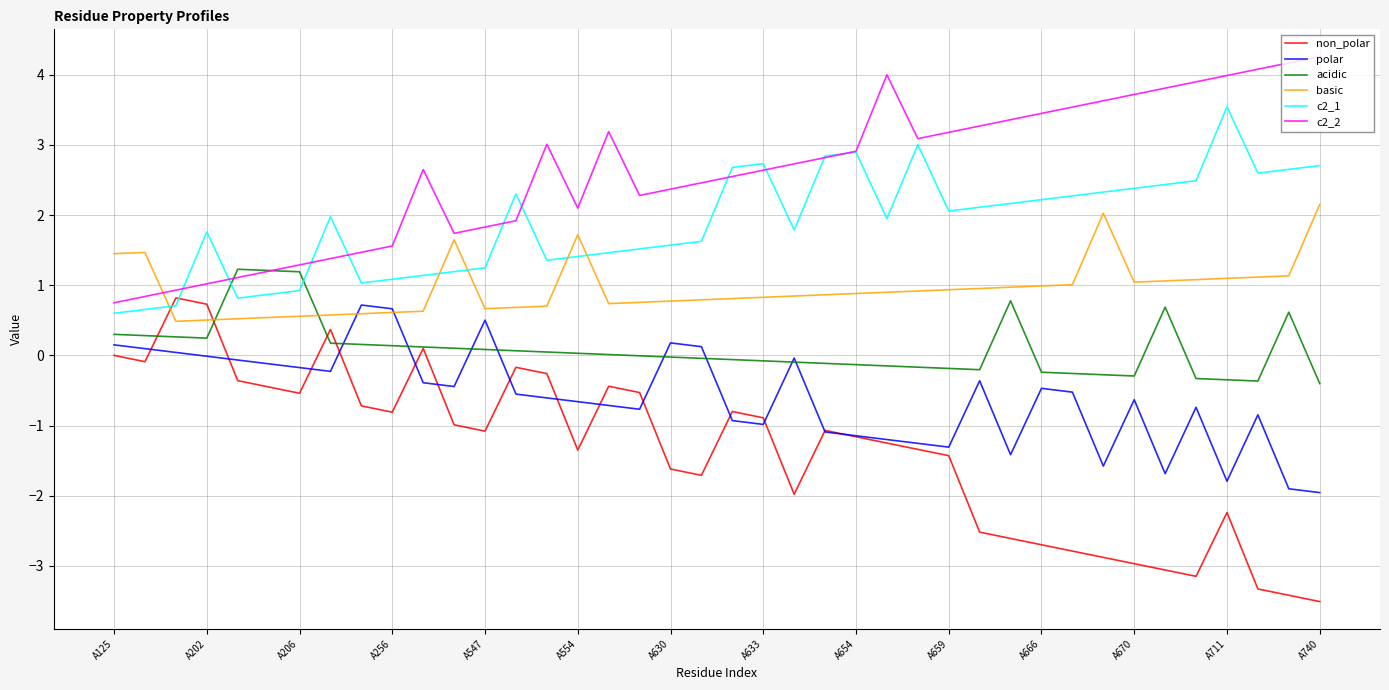

Which series has the largest range (max minus min)?

non_polar